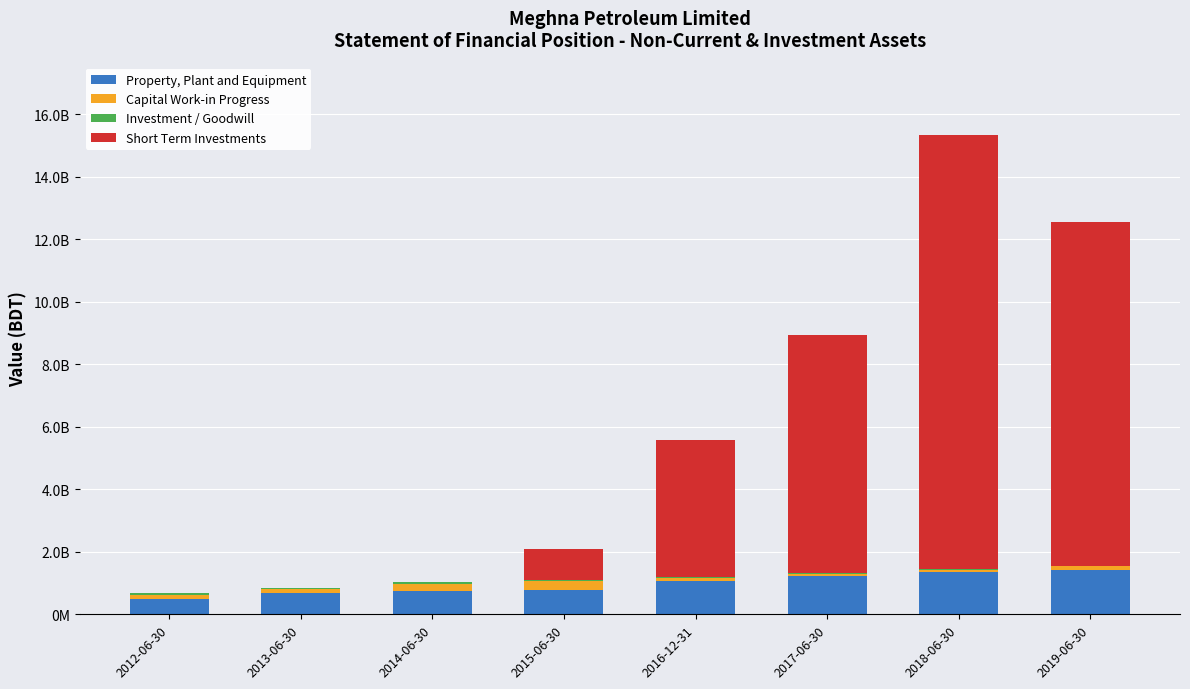

Does the chart contain stacked bars?

Yes